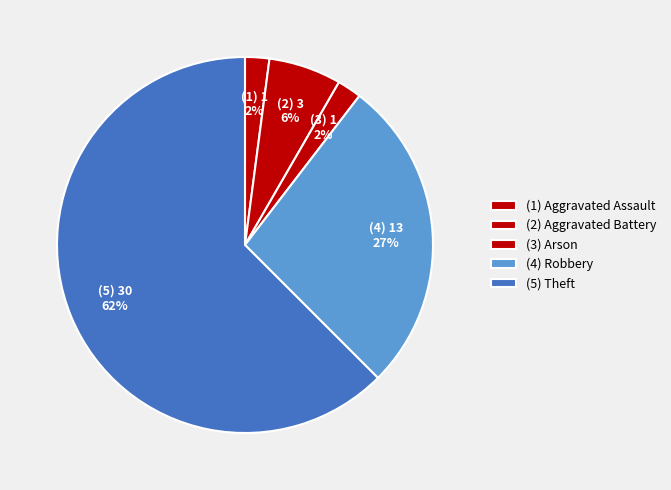

Count the number of slices in the pie.

5